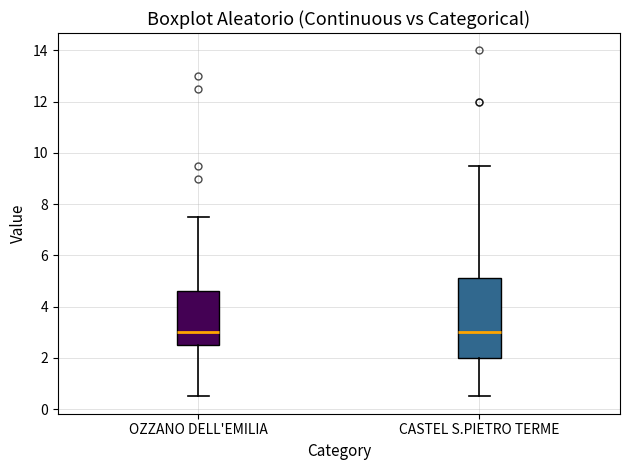

Where does the median line of the box for OZZANO DELL'EMILIA sit on the y-axis? The values are not printed on the chart, so give them approximately, as read against the axis.

3.0